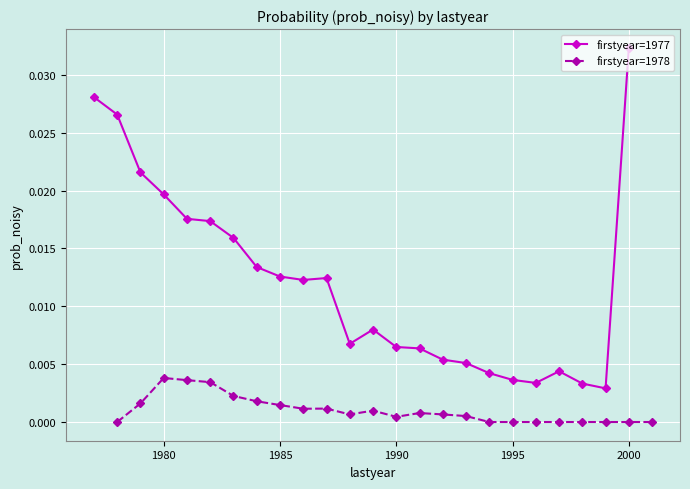

At which label does firstyear=1977 reach its peak?

2000